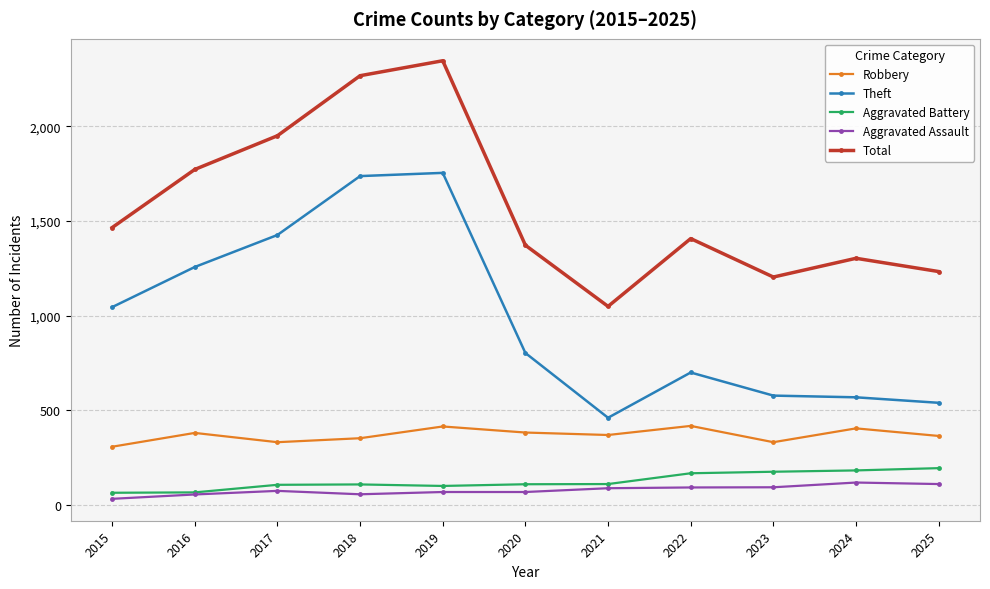

True or false: Robbery and Total intersect in this chart.

False